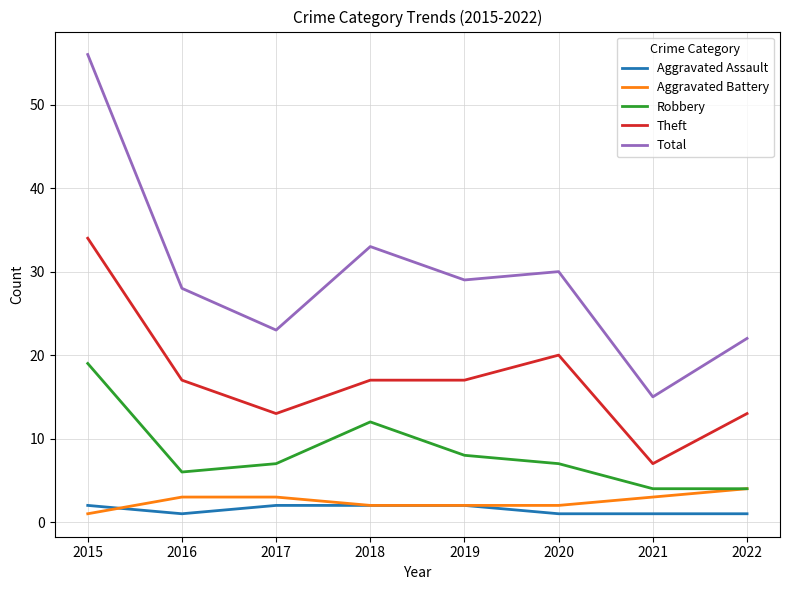

At which category is the sum across all series the highest?

2015